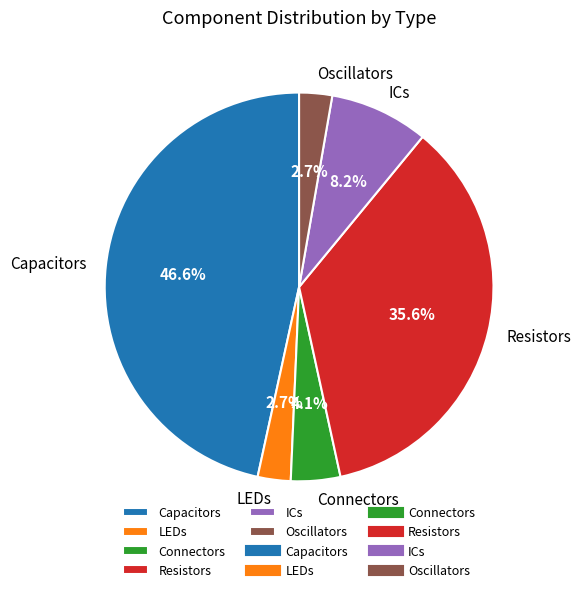

Between Connectors and Resistors, which is larger?

Resistors